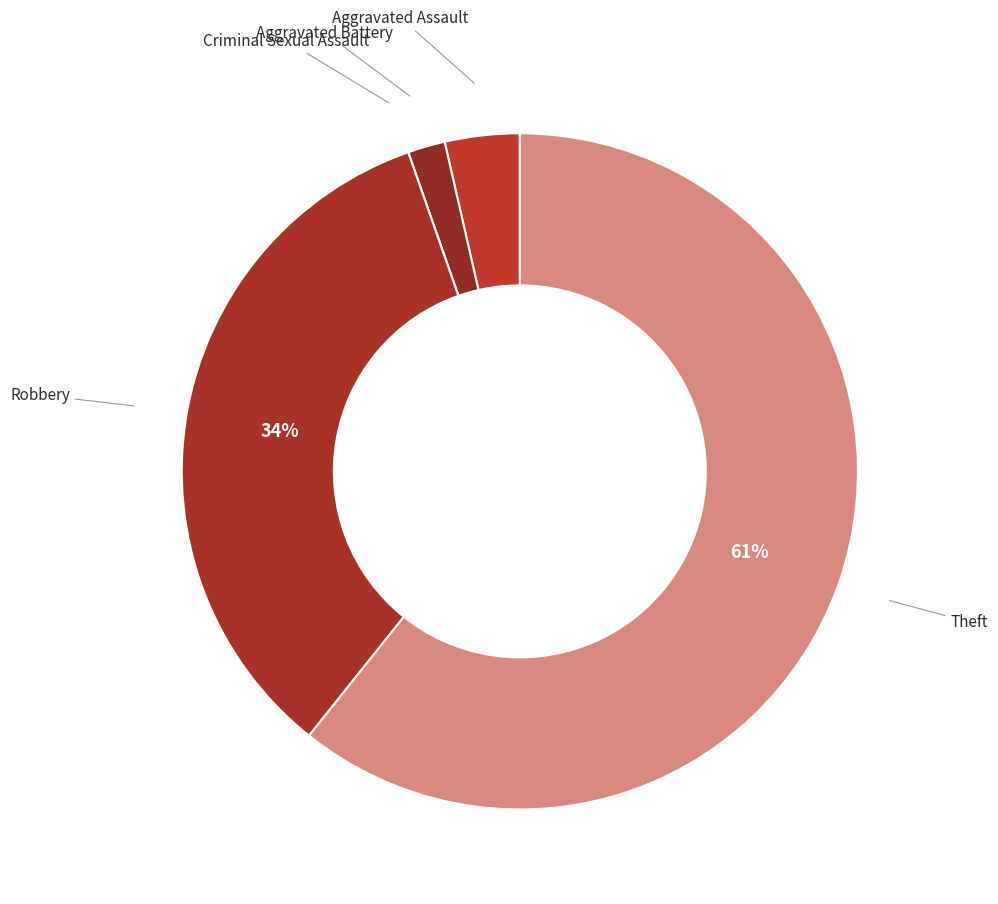

Is there a majority slice in this chart?

Yes